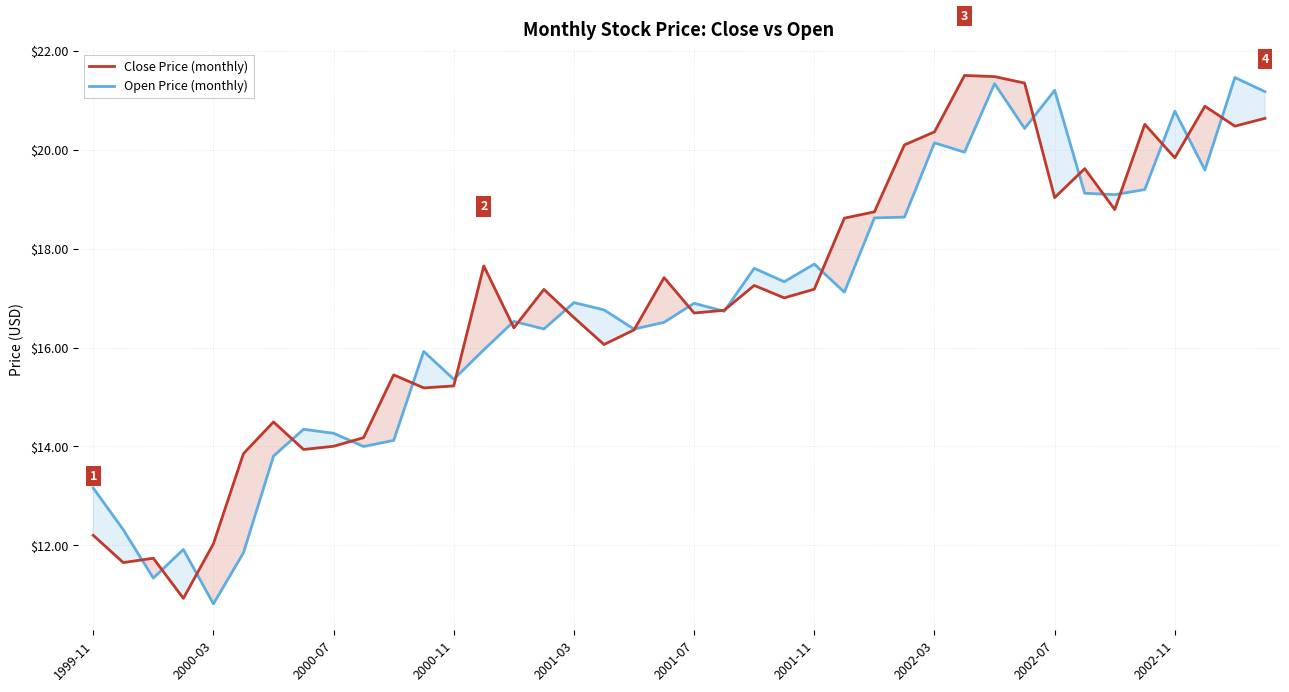

Reading left to right, transcribe all the data shown in this chart.

Close Price (monthly): 12.2	11.7	11.7	10.9	12.0	13.9	14.5	13.9	14.0	14.2	15.4	15.2	15.2	17.7	16.4	17.2	16.6	16.1	16.4	17.4	16.7	16.8	17.3	17.0	17.2	18.6	18.7	20.1	20.4	21.5	21.5	21.3	19.0	19.6	18.8	20.5	19.8	20.9	20.5	20.6
Open Price (monthly): 13.2	12.3	11.3	11.9	10.8	11.9	13.8	14.3	14.3	14.0	14.1	15.9	15.4	16.0	16.5	16.4	16.9	16.8	16.4	16.5	16.9	16.7	17.6	17.3	17.7	17.1	18.6	18.6	20.1	20.0	21.3	20.4	21.2	19.1	19.1	19.2	20.8	19.6	21.5	21.2